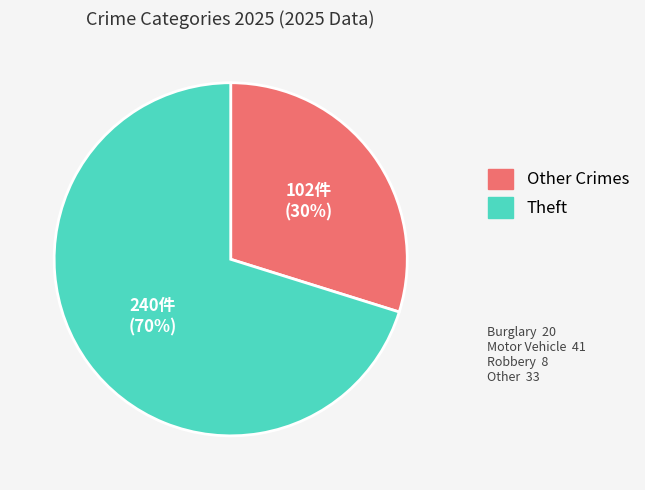

Count the number of slices in the pie.

2